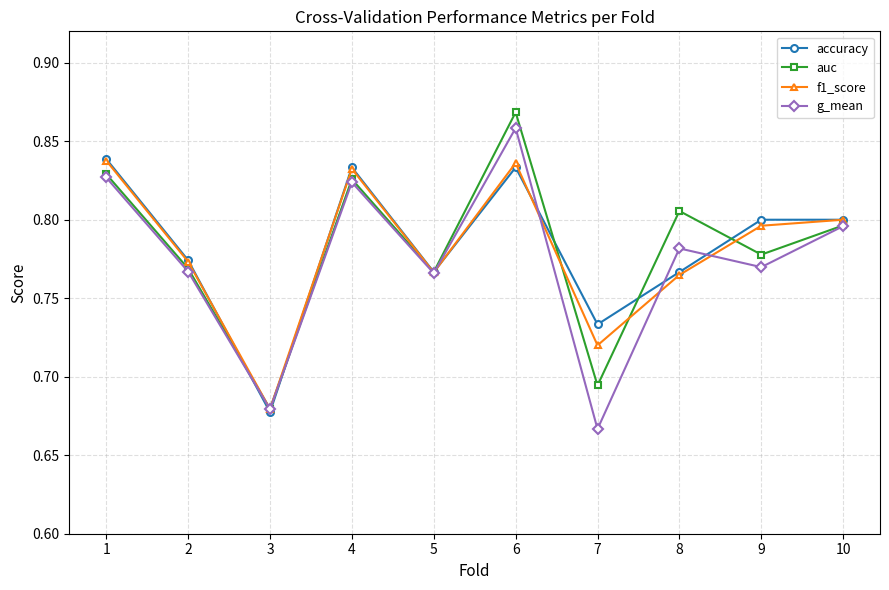

Is the value of f1_score at 6 greater than the value of g_mean at 2?

Yes